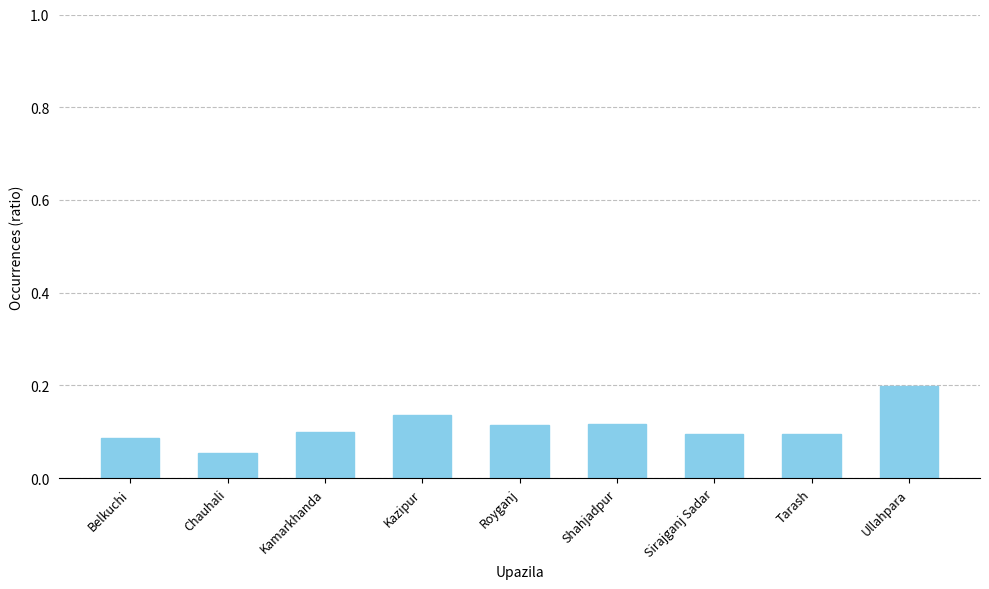

What is the label of the 7th bar from the right?

Kamarkhanda